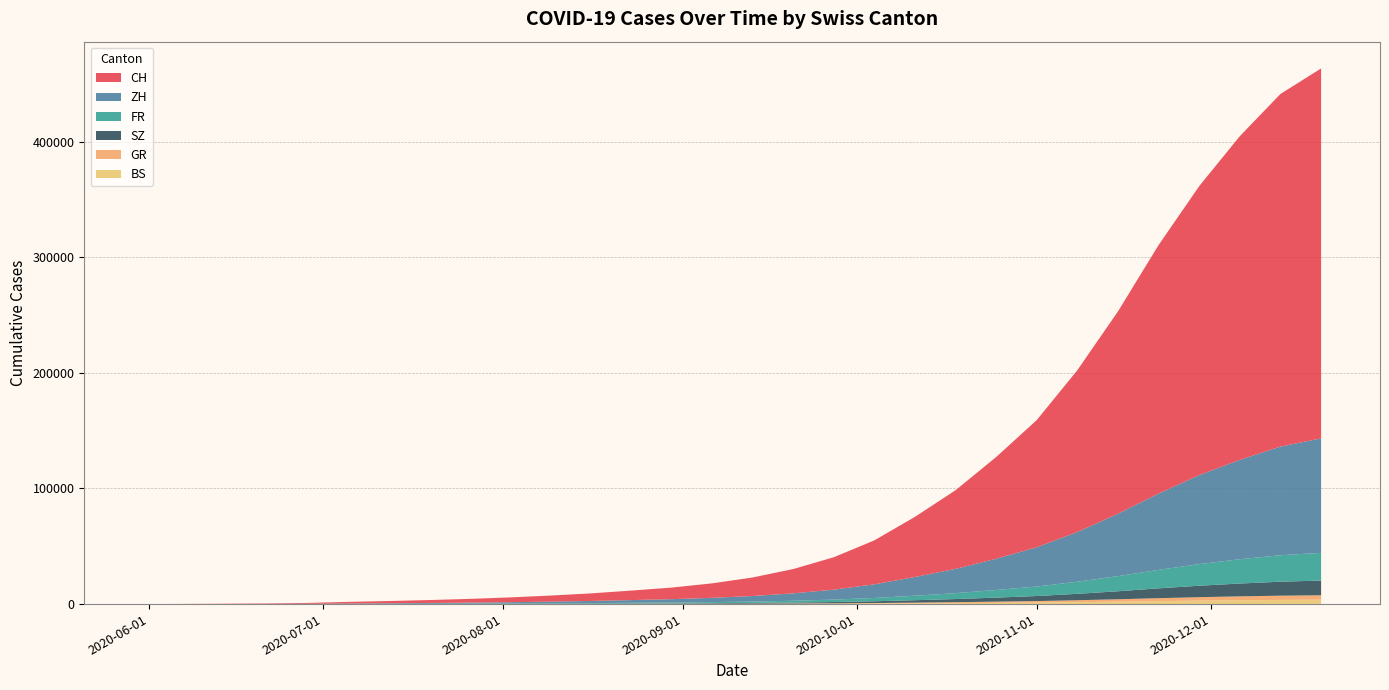

Reading left to right, what are all the values shown in this chart?

CH: 0=0	1=108	2=235	3=398	4=723	5=1388	6=1900	7=2500	8=3200	9=4100	10=5200	11=6500	12=8200	13=10000	14=12500	15=16000	16=21000	17=28000	18=38000	19=52000	20=68000	21=88000	22=110000	23=140000	24=175000	25=215000	26=250000	27=280000	28=305000	29=320000
ZH: 0=0	1=23	2=38	3=80	4=152	5=337	6=480	7=650	8=850	9=1100	10=1450	11=1850	12=2350	13=2900	14=3700	15=4800	16=6400	17=8600	18=11800	19=16200	20=21000	21=27000	22=34000	23=43000	24=54000	25=66000	26=77000	27=86000	28=94000	29=99000
FR: 0=0	1=9	2=22	3=32	4=61	5=92	6=130	7=175	8=225	9=290	10=370	11=465	12=590	13=730	14=920	15=1180	16=1550	17=2100	18=2850	19=3900	20=5100	21=6600	22=8200	23=10500	24=13100	25=16000	26=18700	27=21000	28=22900	29=24000
BS: 0=0	1=4	2=5	3=7	4=7	5=12	6=18	7=25	8=34	9=45	10=58	11=74	12=94	13=118	14=148	15=190	16=250	17=335	18=460	19=630	20=820	21=1050	22=1310	23=1660	24=2080	25=2550	26=2980	27=3330	28=3620	29=3800
GR: 0=0	1=1	2=2	3=2	4=7	5=12	6=18	7=25	8=34	9=45	10=58	11=74	12=95	13=118	14=150	15=192	16=252	17=340	18=465	19=635	20=830	21=1060	22=1320	23=1680	24=2100	25=2570	26=3000	27=3360	28=3650	29=3830
SZ: 0=0	1=0	2=1	3=2	4=16	5=35	6=55	7=80	8=110	9=148	10=192	11=244	12=310	13=385	14=488	15=626	16=825	17=1110	18=1520	19=2080	20=2710	21=3490	22=4350	23=5540	24=6920	25=8500	26=9900	27=11100	28=12100	29=12700